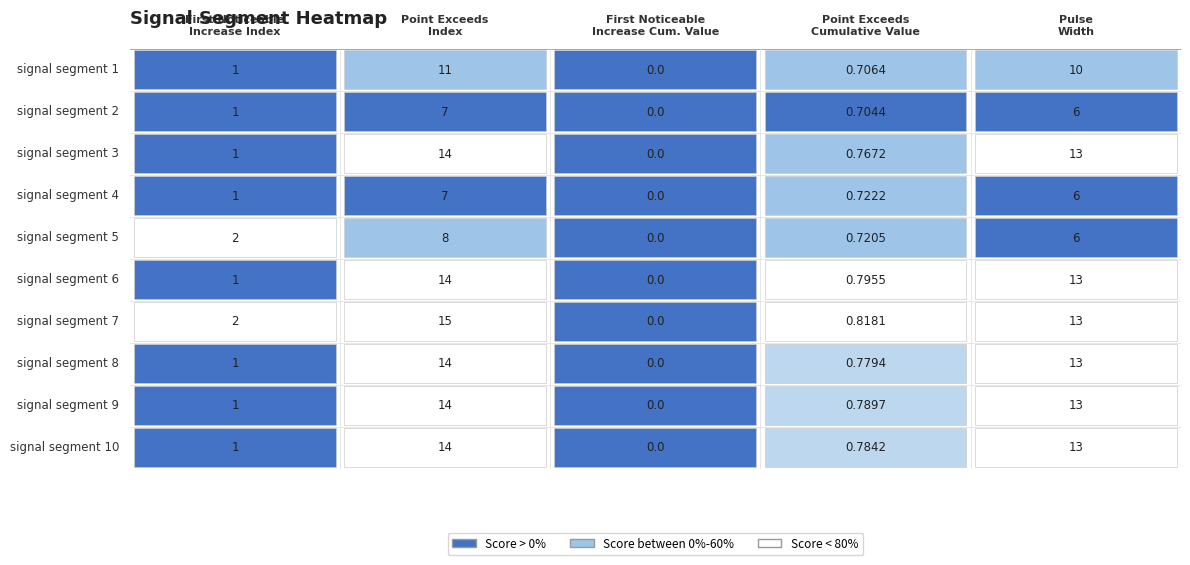

What is the greatest value displayed?

15.0